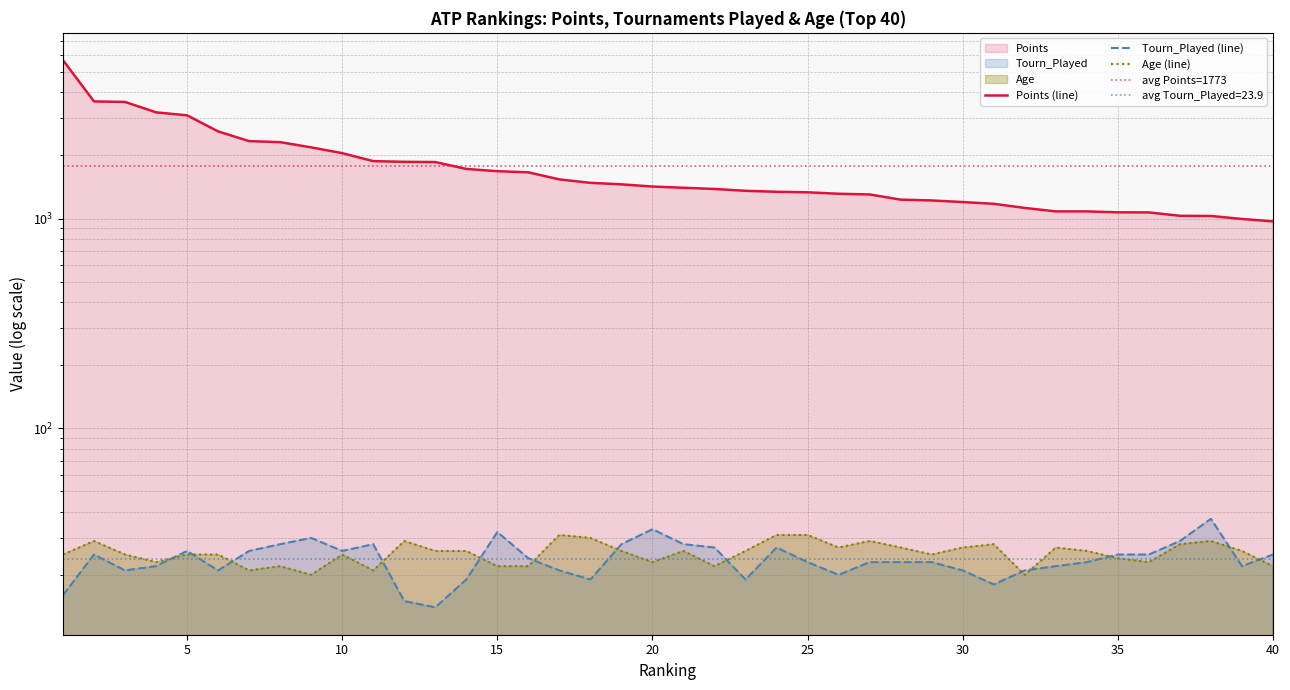

At which category is the sum across all series the highest?

1